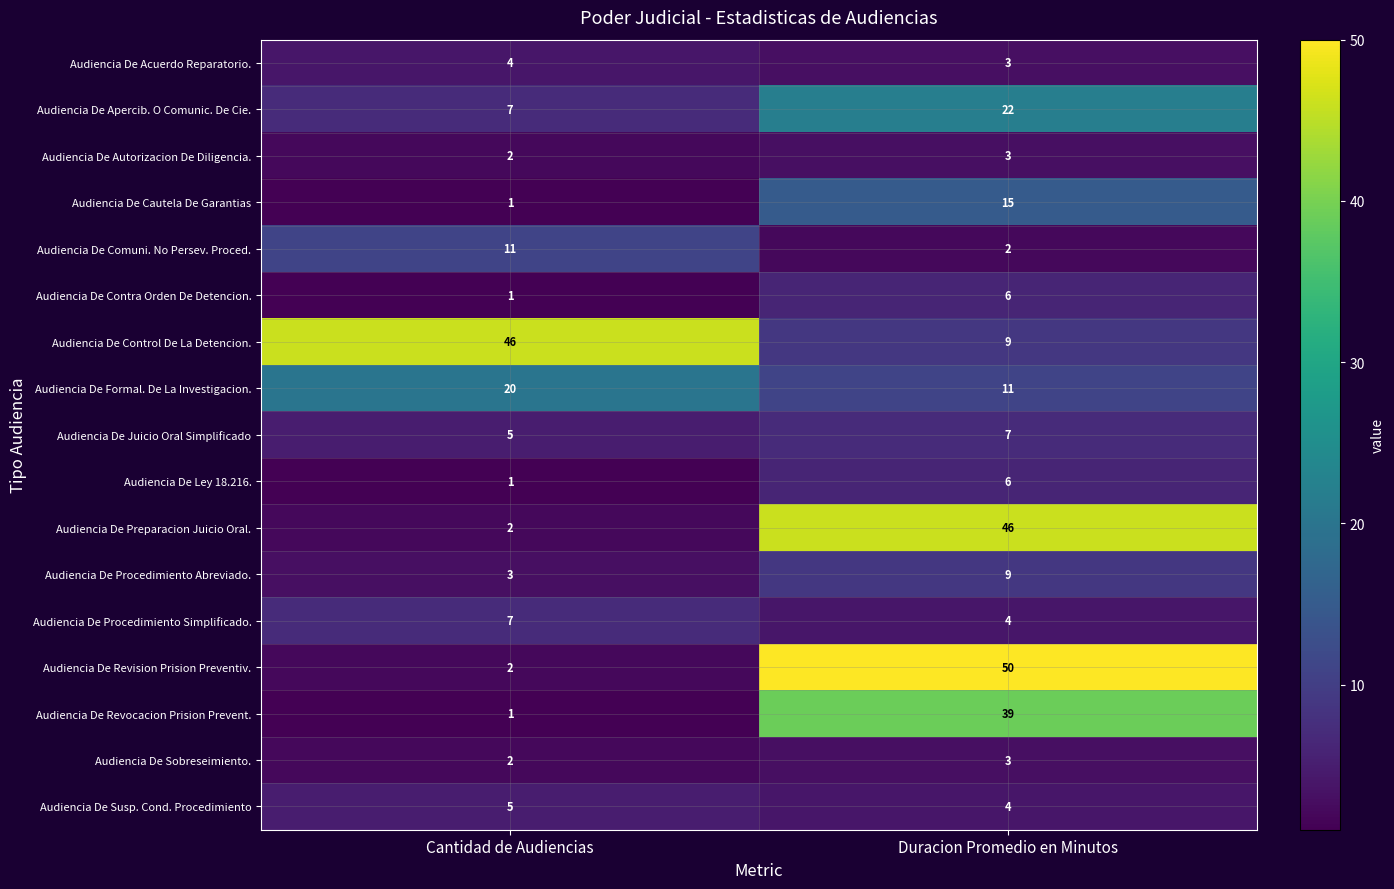

Rank the categories by Audiencia De Procedimiento Simplificado. value from lowest to highest.

Duracion Promedio en Minutos, Cantidad de Audiencias